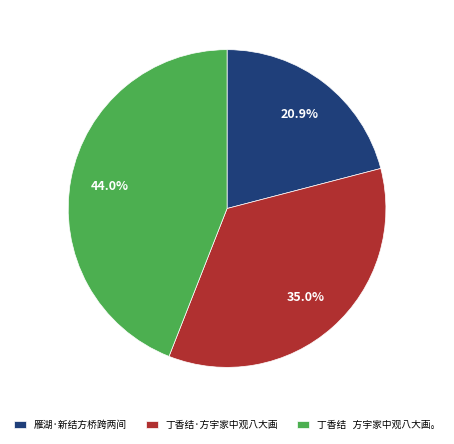

How many segments does this pie chart have?

3